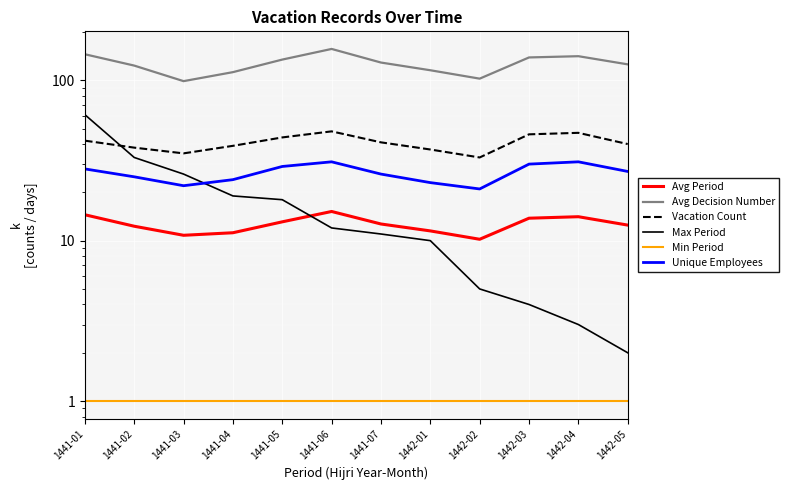

What is the label of the 11th point from the left?

1442-04